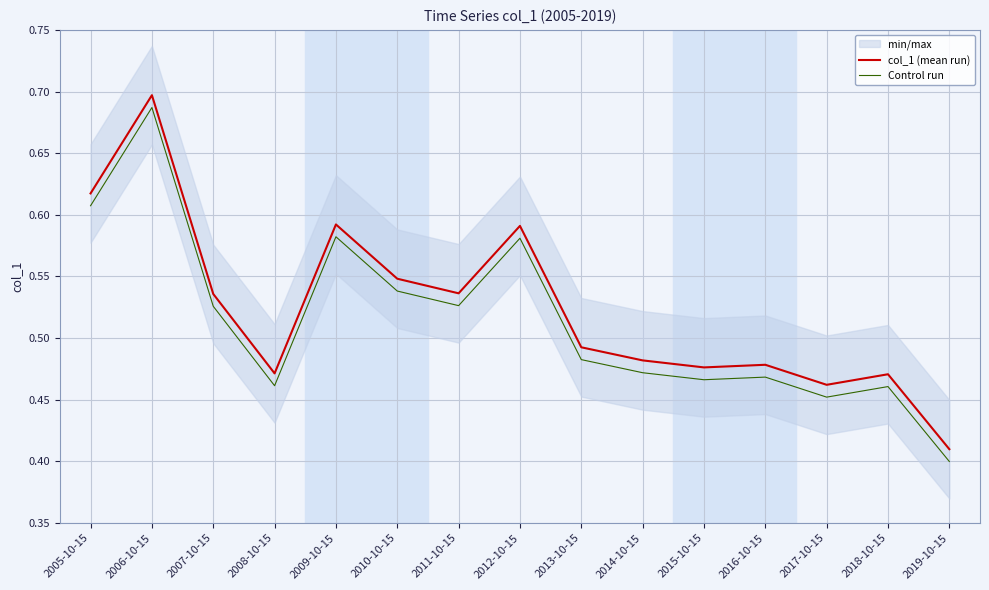

In col_1 (mean run), how many points are higher than both neighbors (excluding endpoints)?

5